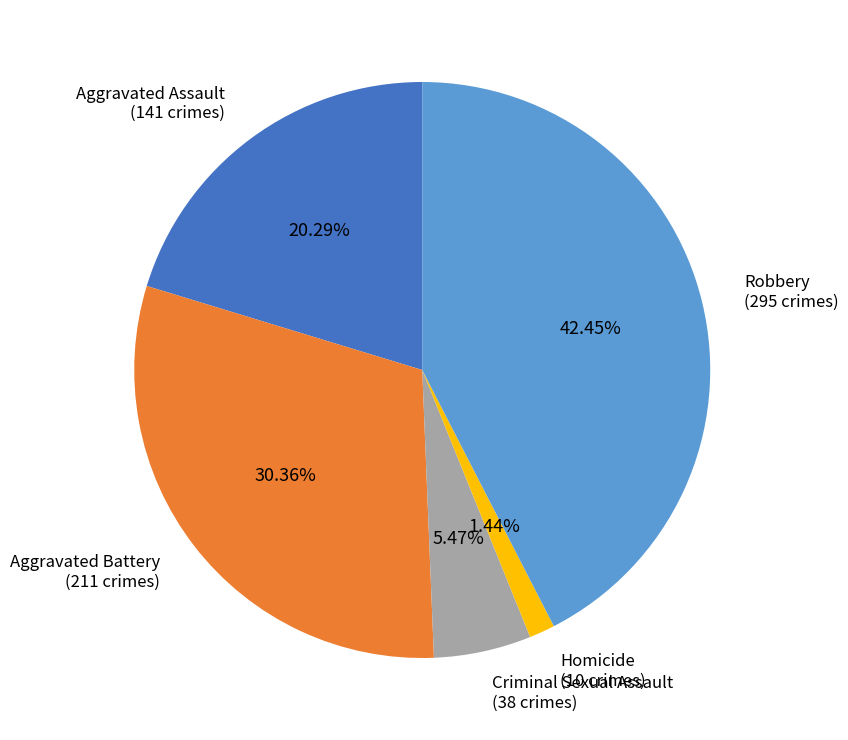

Does any single category account for the majority?

No